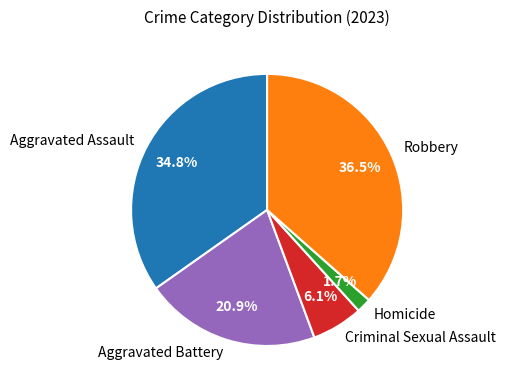

What percentage is the Aggravated Assault slice, to the nearest percent?

35%